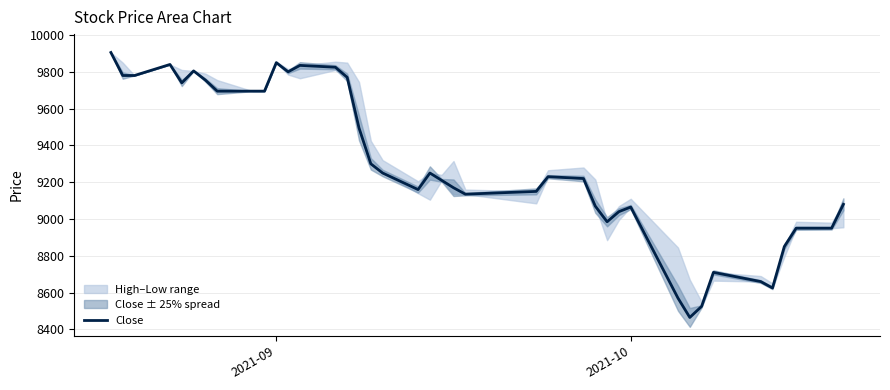

What is the minimum value shown in the chart?

8465